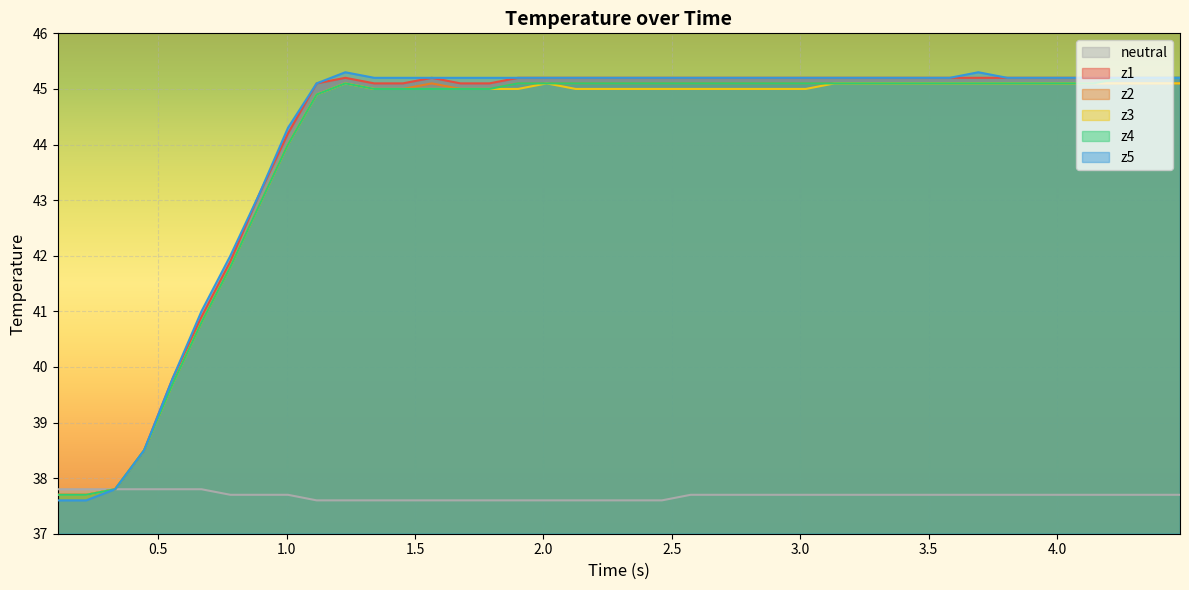

Which series has the largest range (max minus min)?

z5